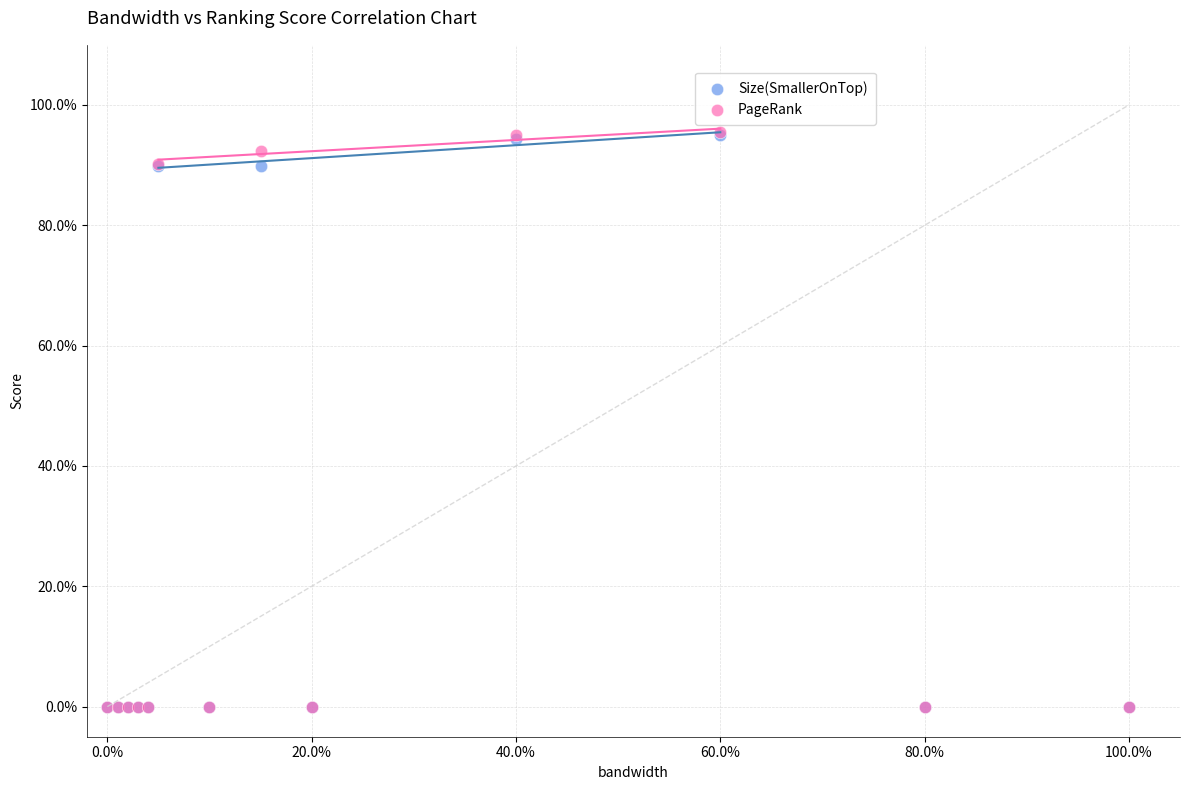

Which series has the largest Y range (max minus min)?

PageRank